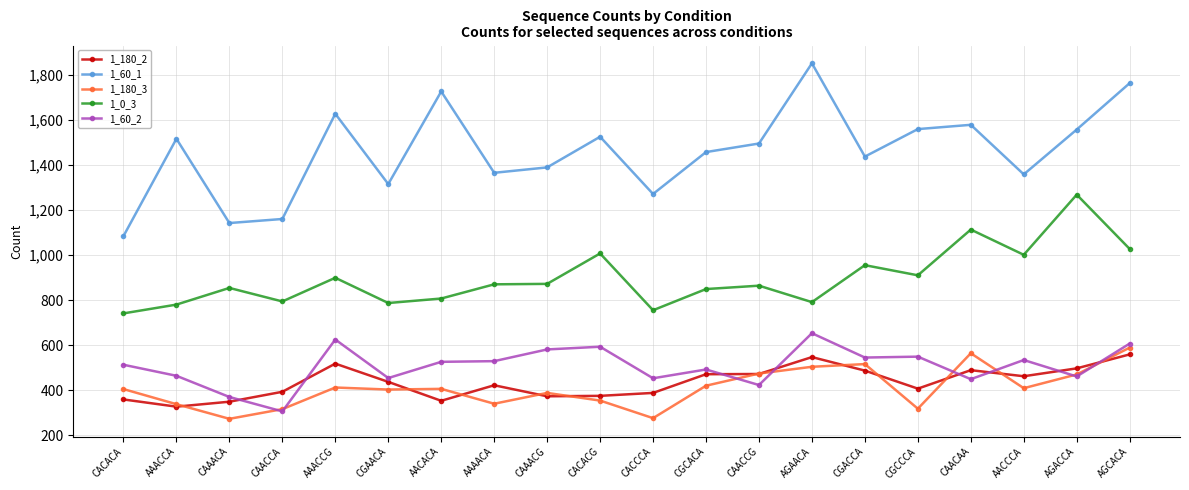

What is the sum of all 1_180_3 values?

8195